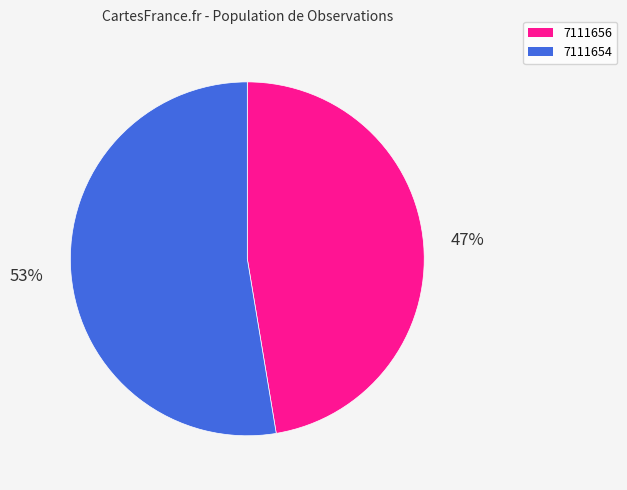

To the nearest percent, what portion does 7111654 represent?

53%